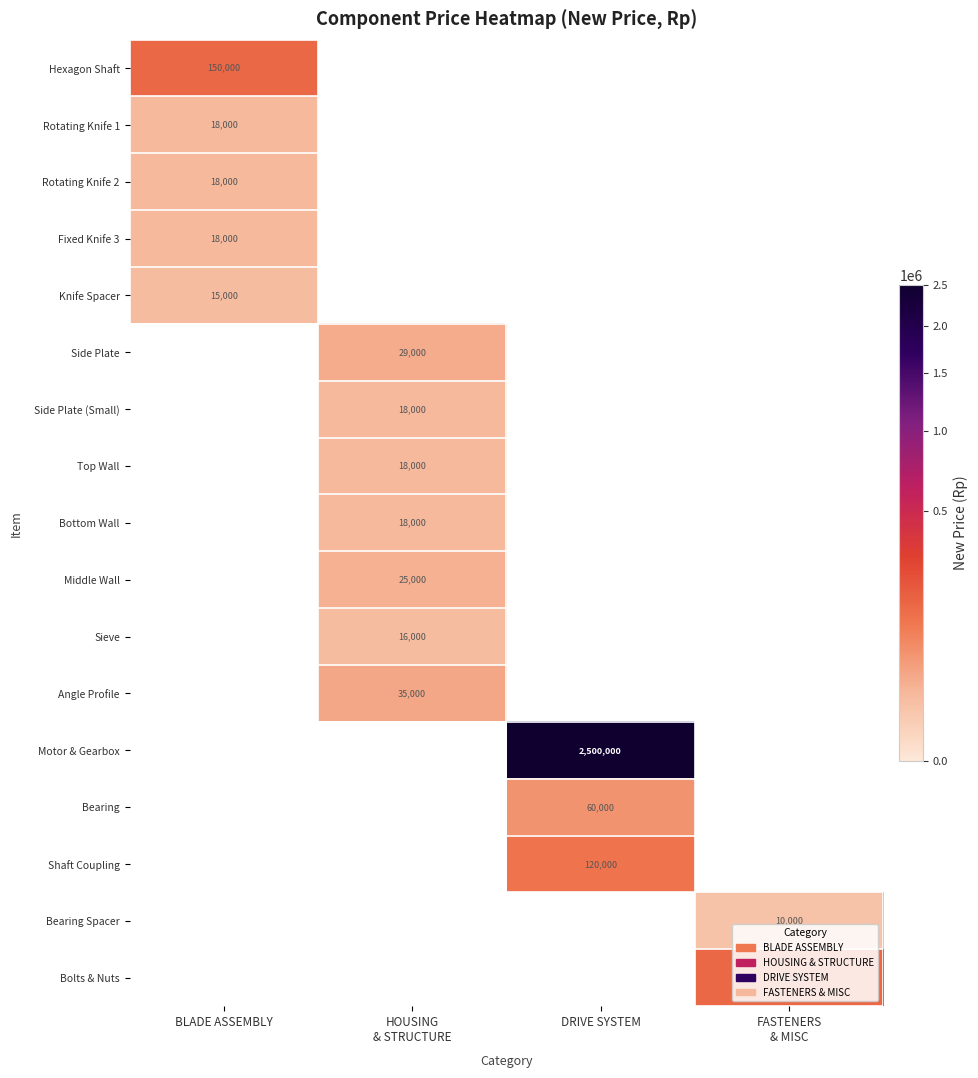

What is the greatest value displayed?

2500000.0